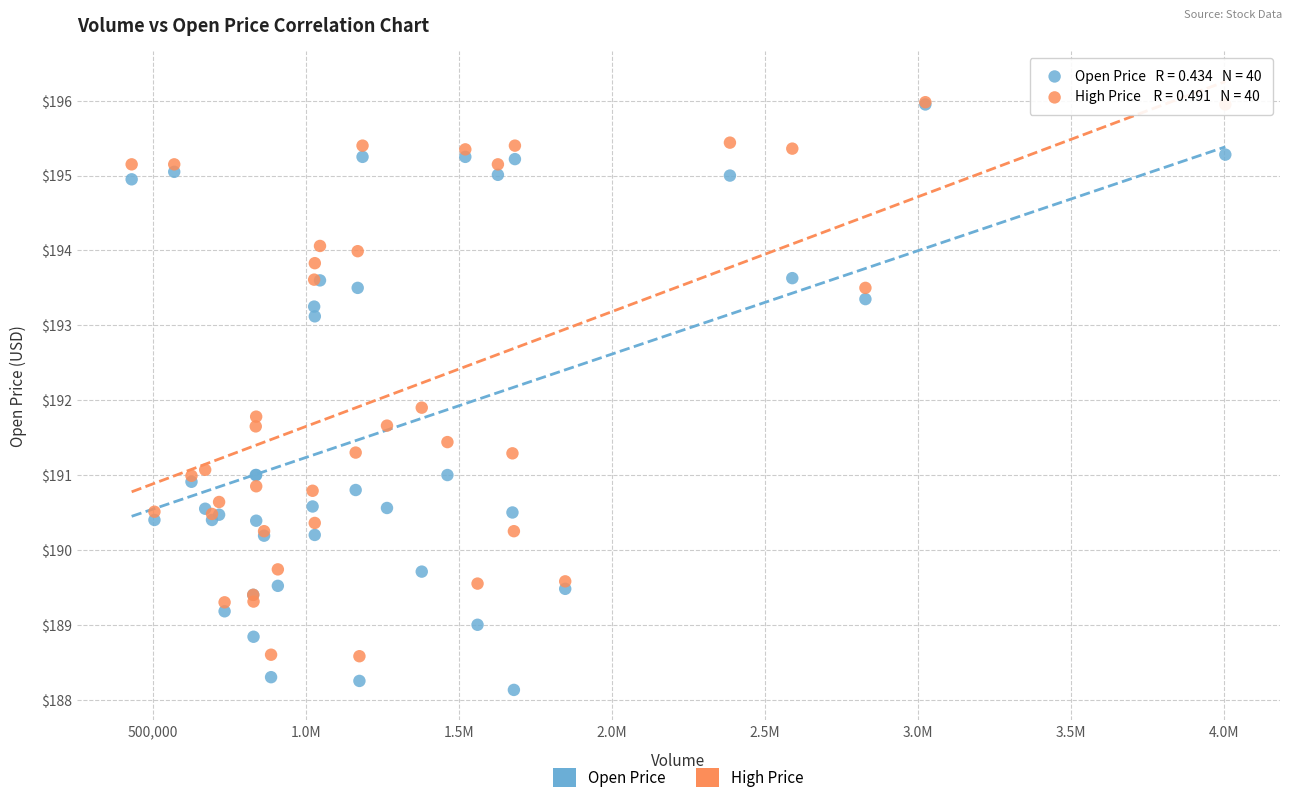

Which series has the widest spread of Y values?

Open Price